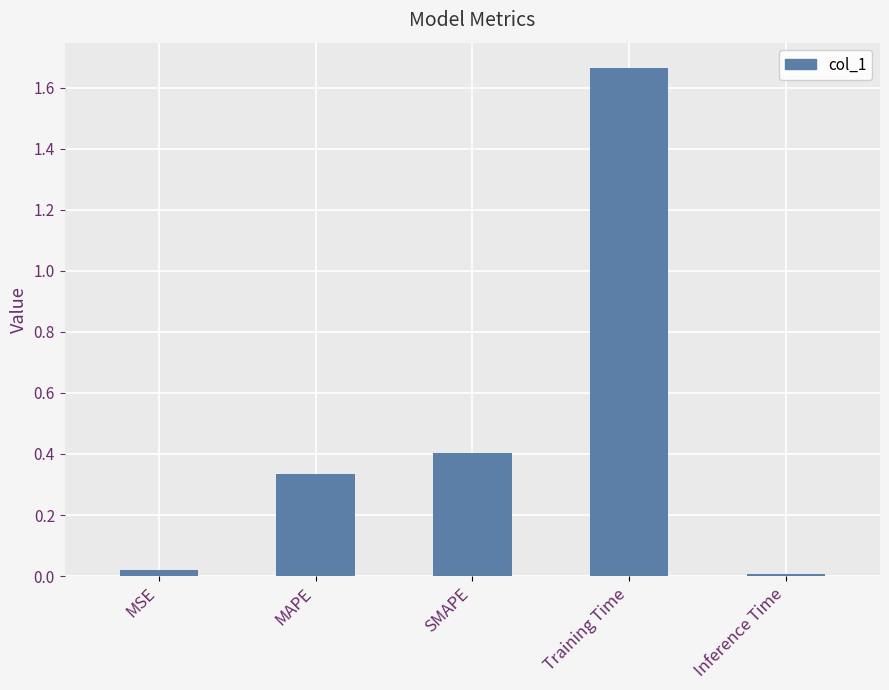

Which has a higher value, MSE or MAPE?

MAPE